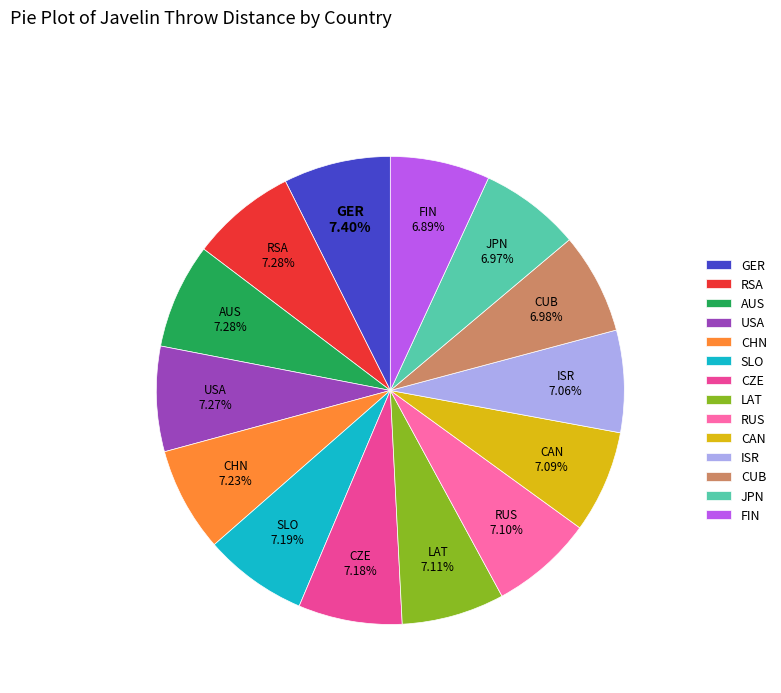

What is the ratio of the value at ISR to the value at JPN?

1.0